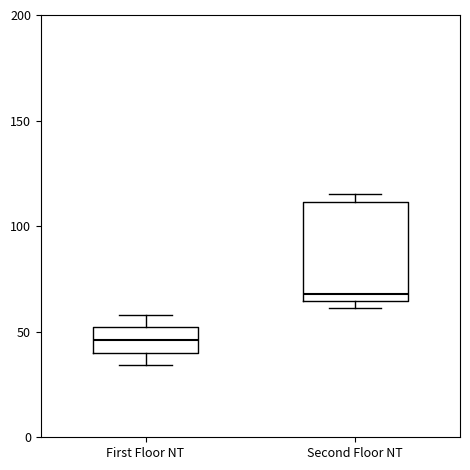

Which box is the tallest, from its lower edge to its upper edge?

Second Floor NT